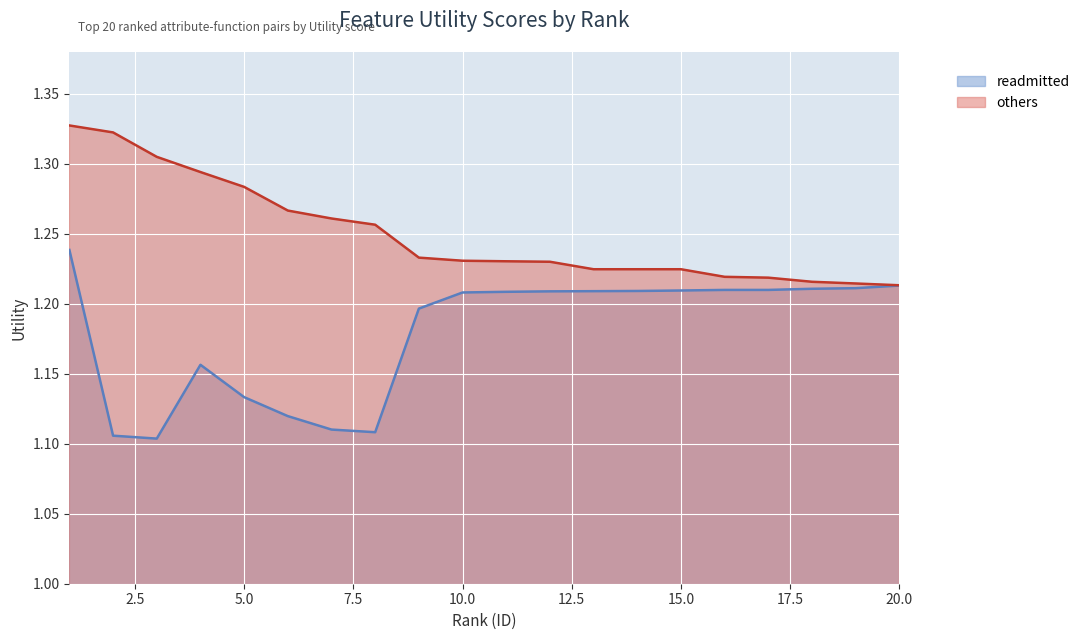

What is the change in value from 2 to 16?

-0.1